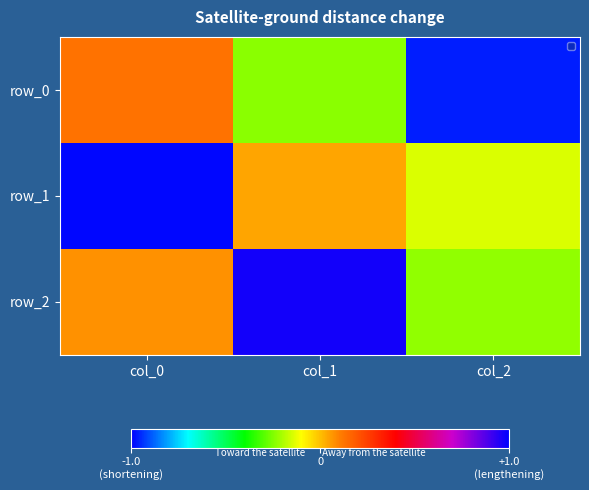

Which has a higher value, col_2 or col_1?

col_1